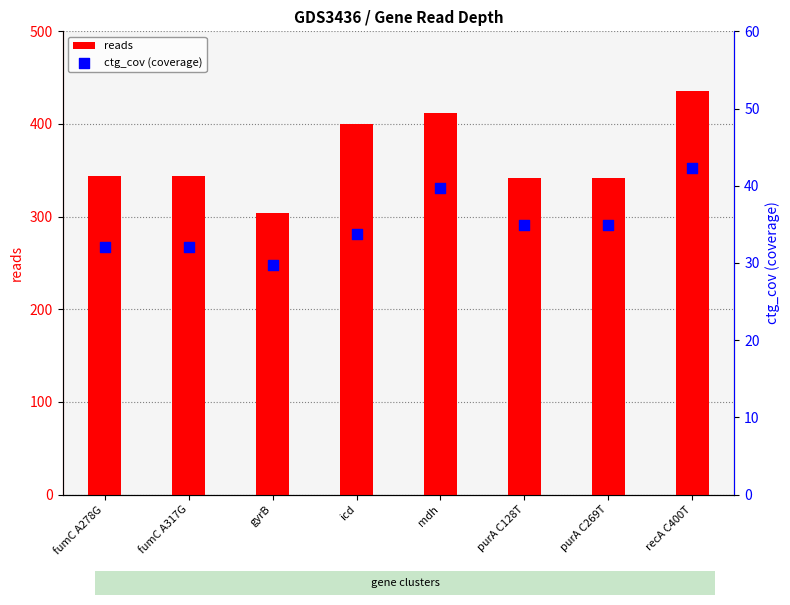

Which series contains the highest Y value?

reads